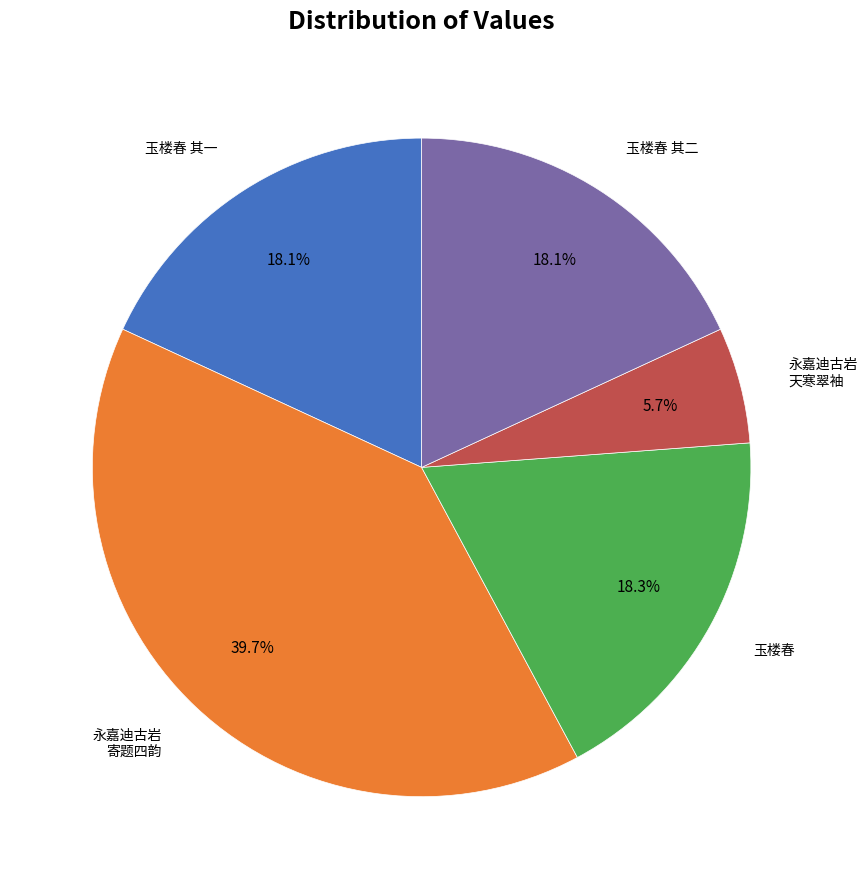

How many slices are in this pie chart?

5